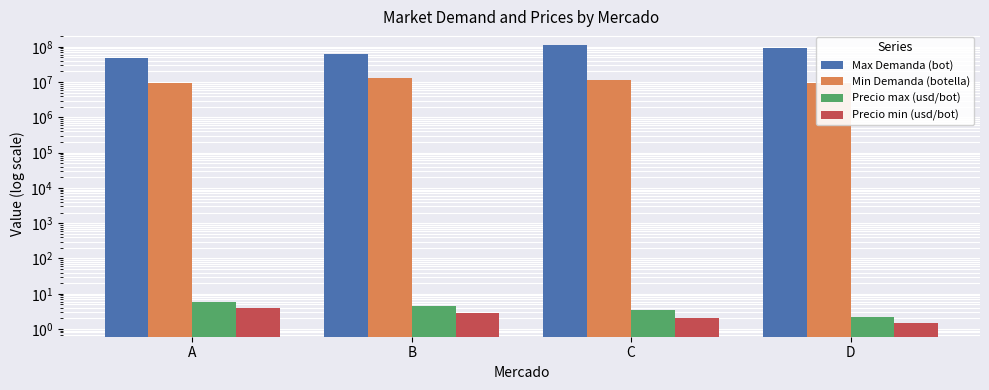

At which category is the sum across all series the highest?

C